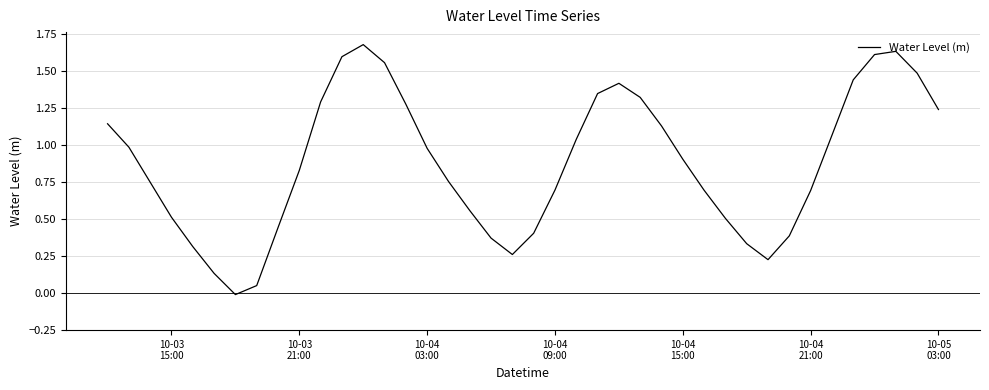

What is the maximum value shown in the chart?

1.7